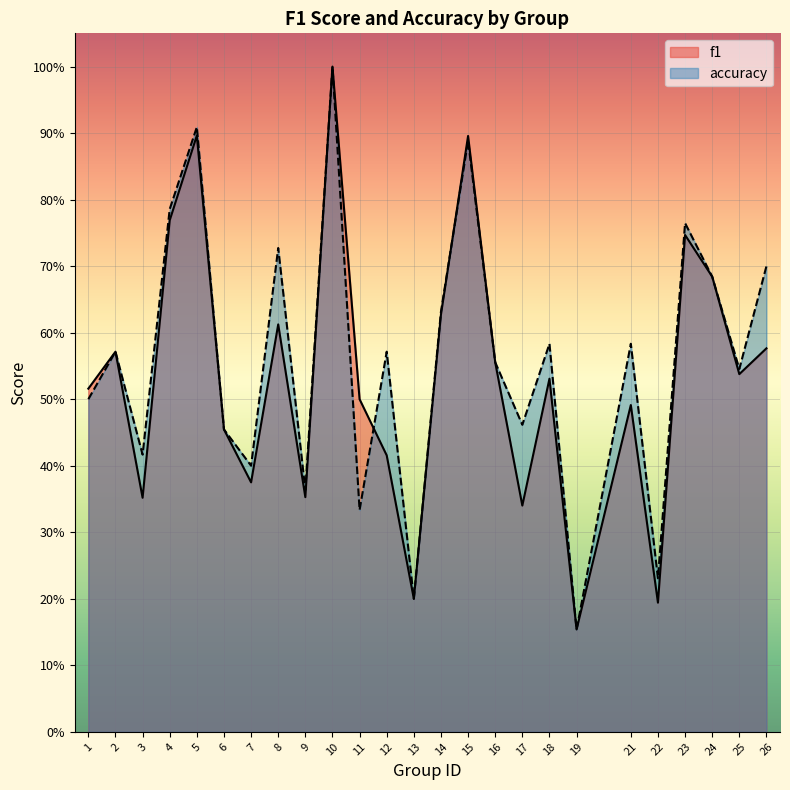

What is the difference between the maximum and minimum values in the accuracy series?

0.8